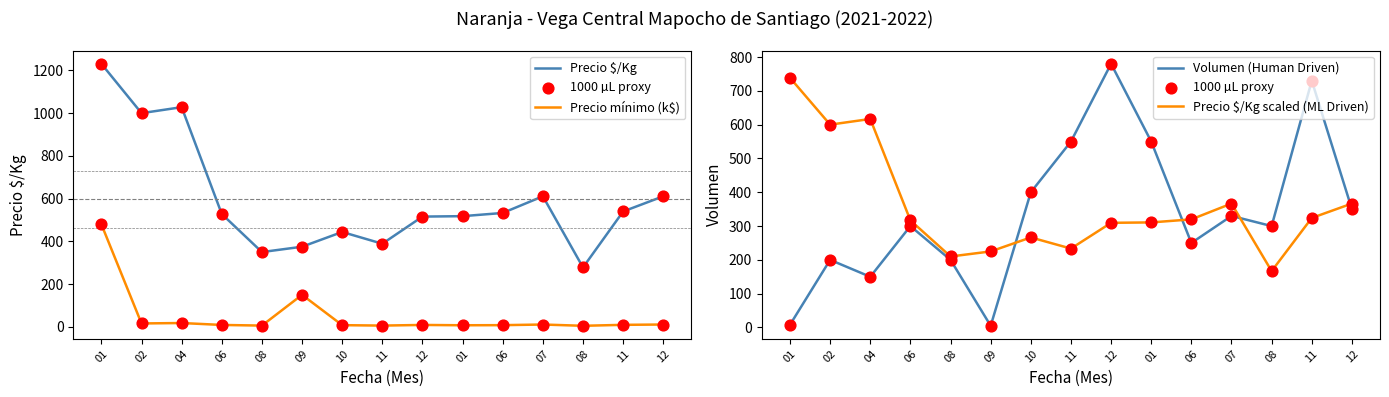

What is the total value across all series at 06?

1453.8